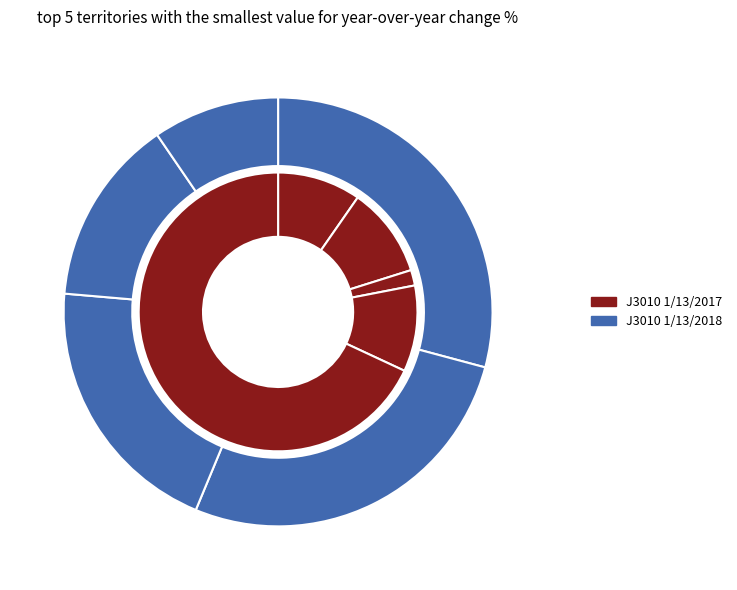

To the nearest percent, what portion does 105/11/08 represent?

68%